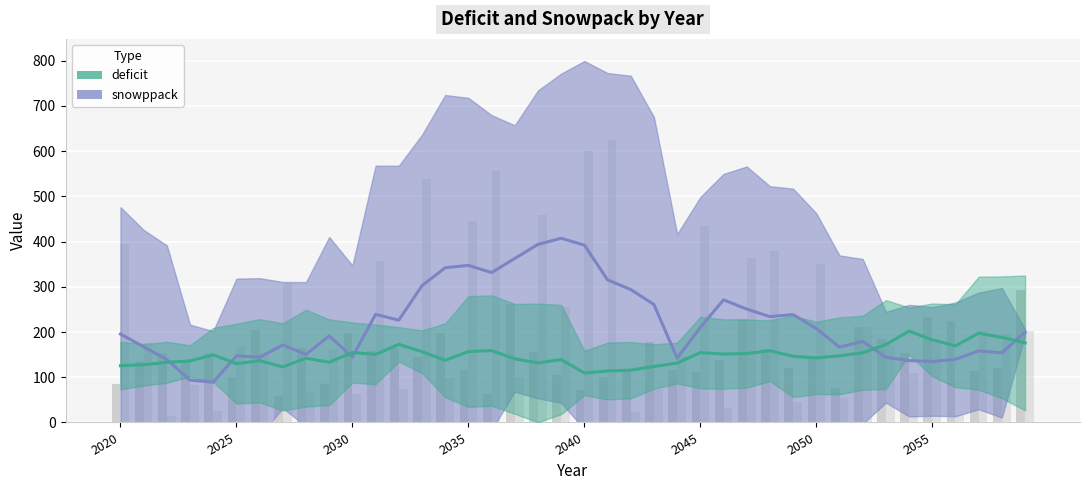

How many data points does each series have?

40